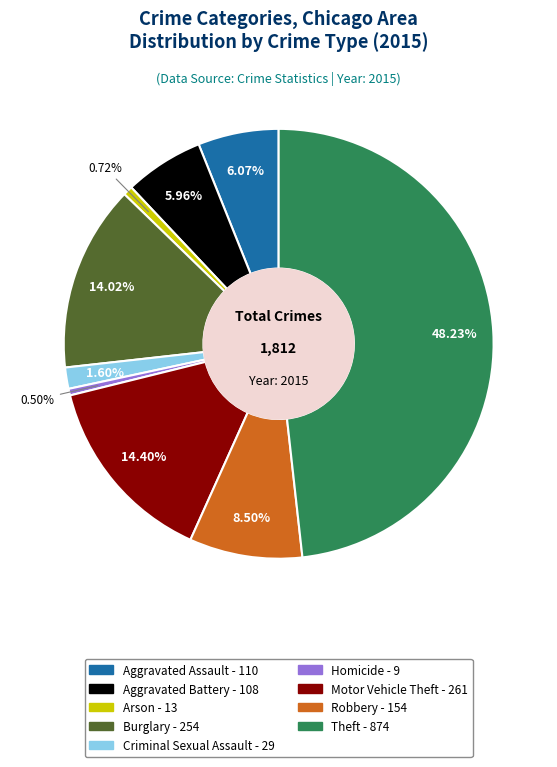

Count the number of slices in the pie.

9